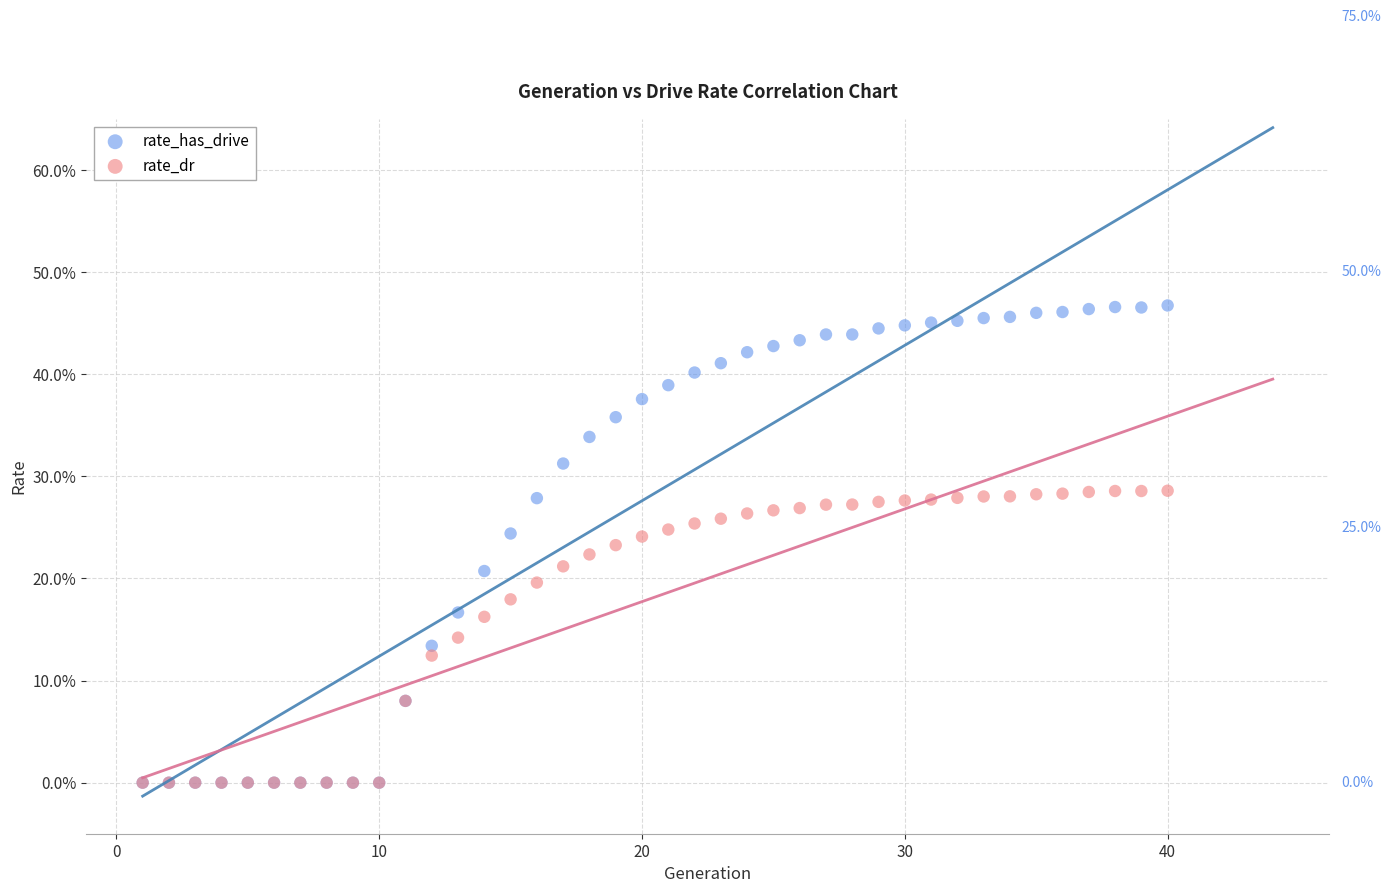

Which series reaches the maximum Y coordinate?

rate_has_drive